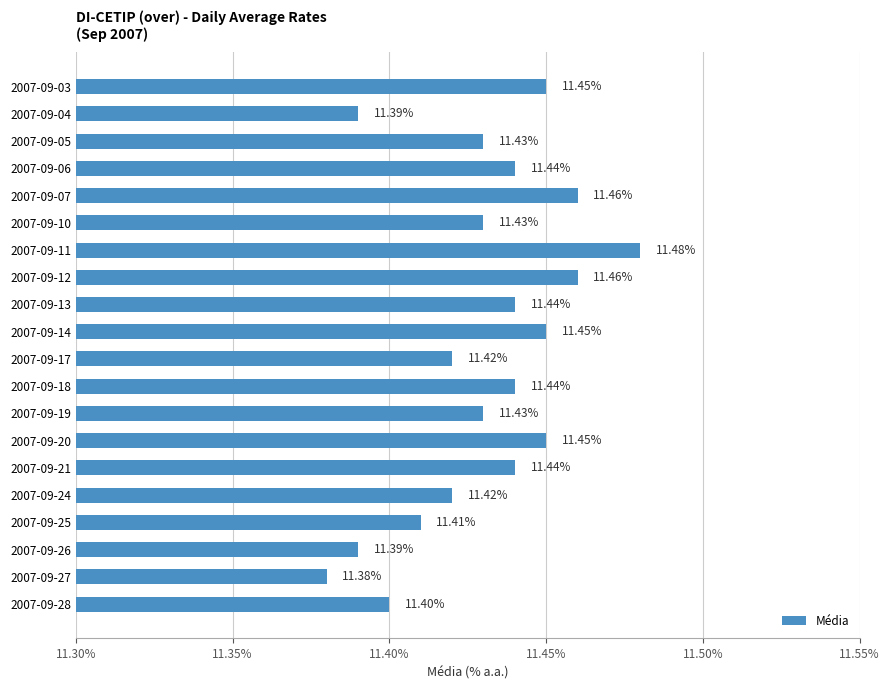

What is the minimum value shown in the chart?

11.4